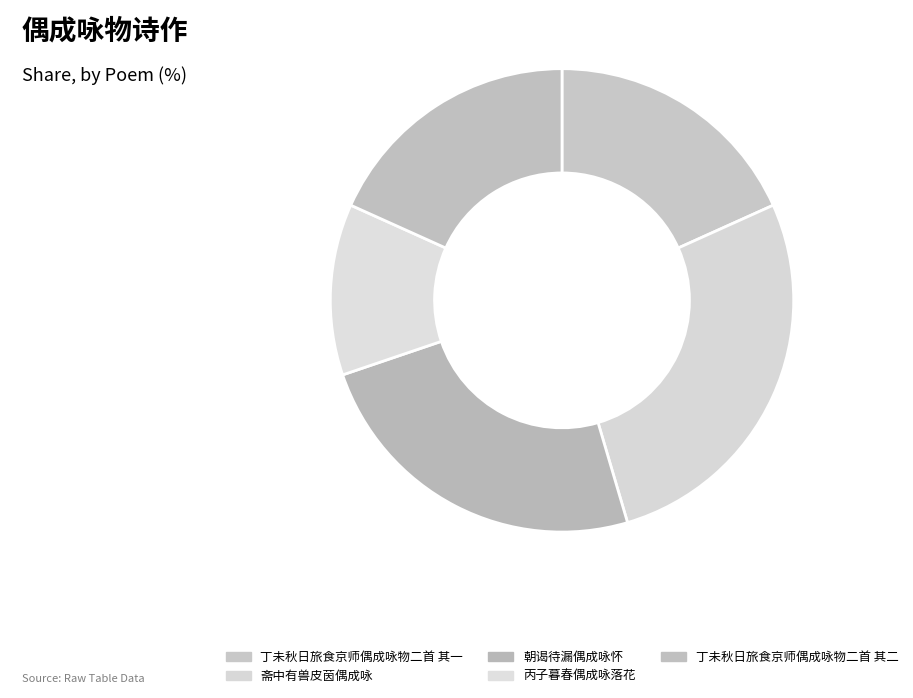

How many slices are in this pie chart?

5